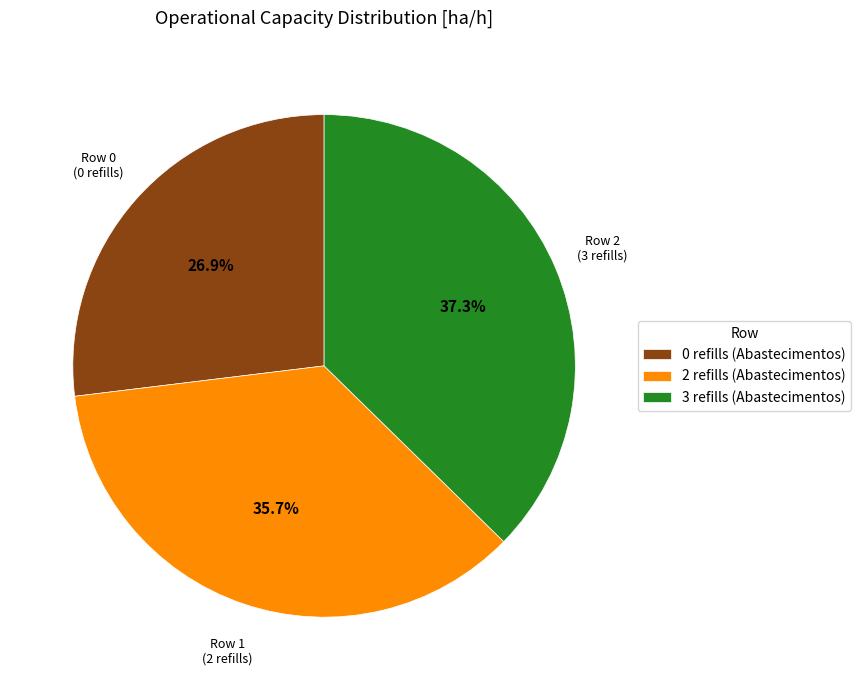

Rank the categories by value from lowest to highest.

0 refills (Abastecimentos), 2 refills (Abastecimentos), 3 refills (Abastecimentos)